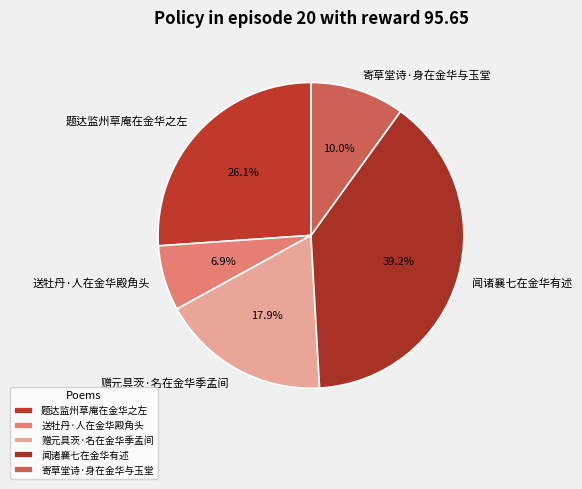

What is the largest slice in the pie chart?

闻诸襄七在金华有述